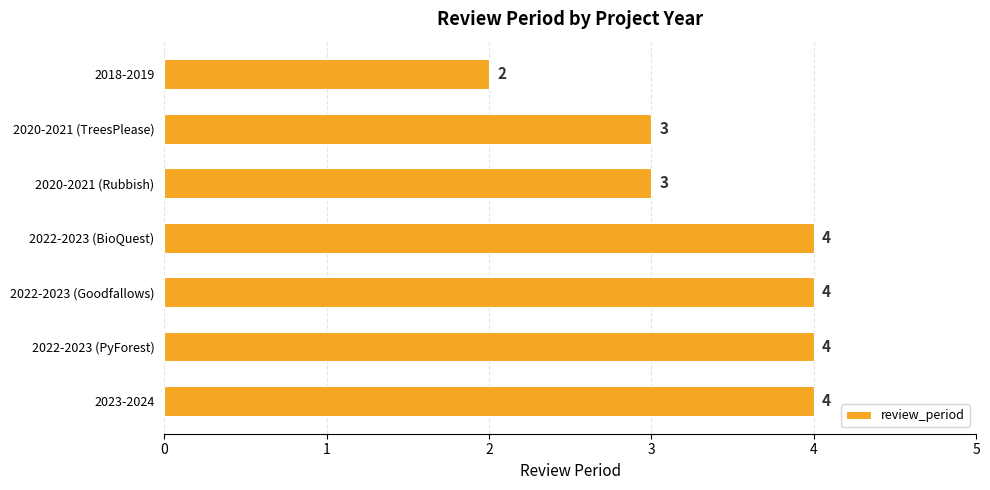

How many bars are there in total?

7